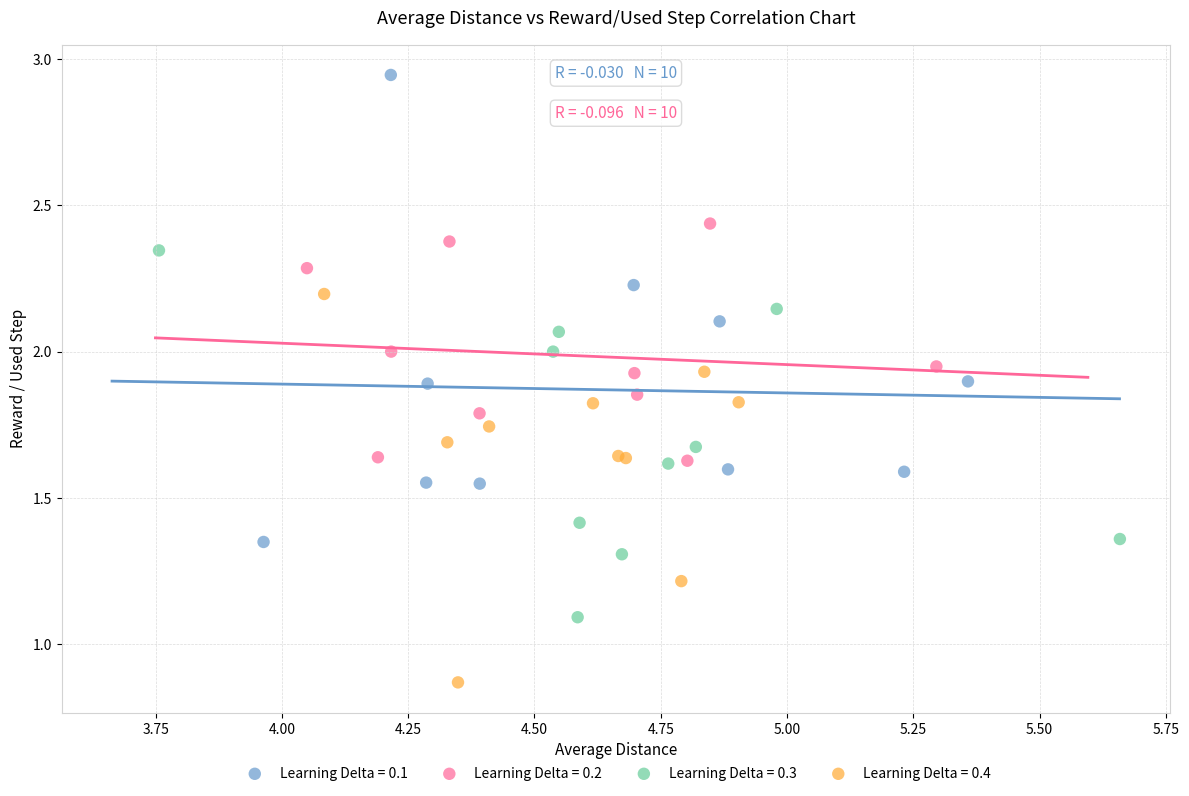

Which series contains the highest Y value?

Learning Delta = 0.1